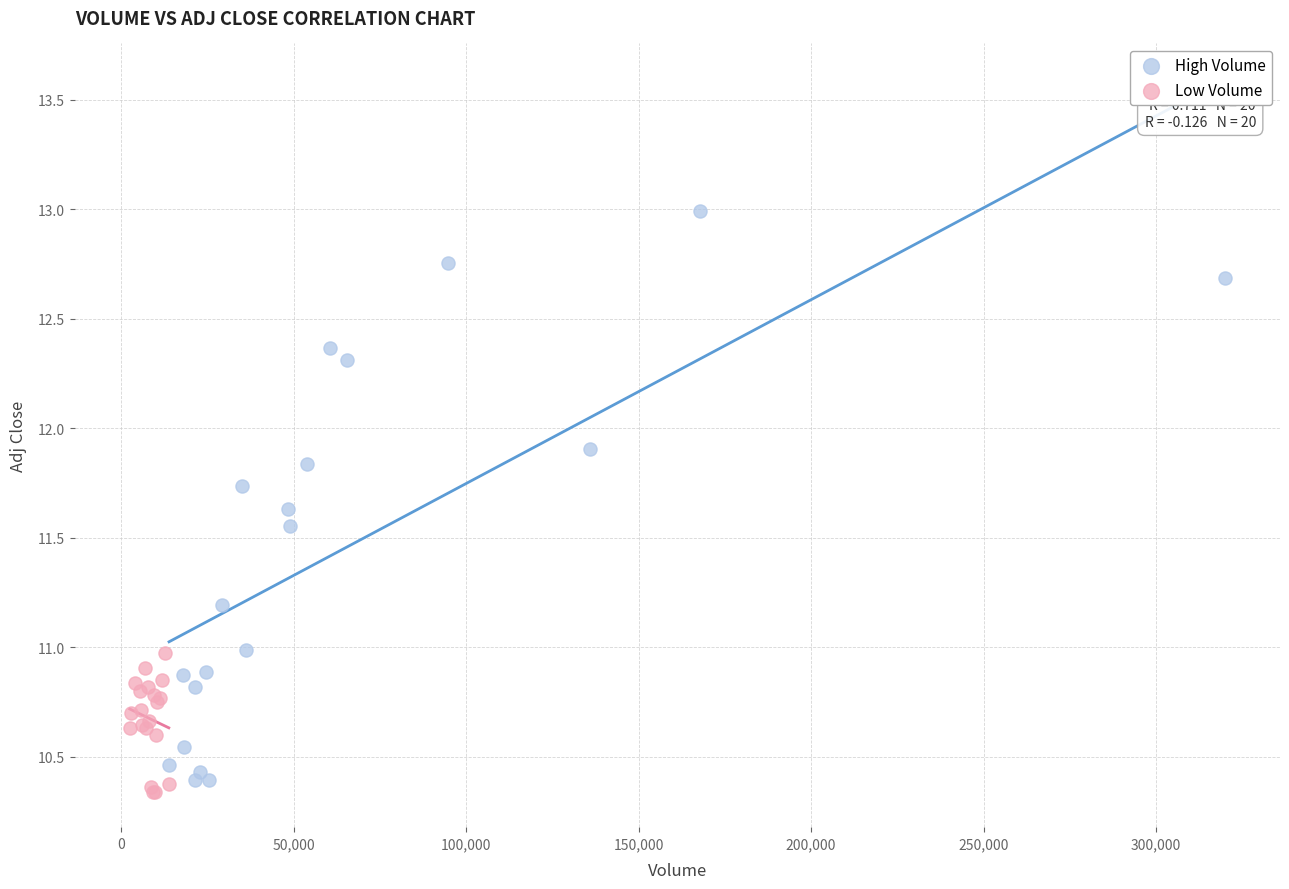

Which series reaches the minimum Y coordinate?

Low Volume